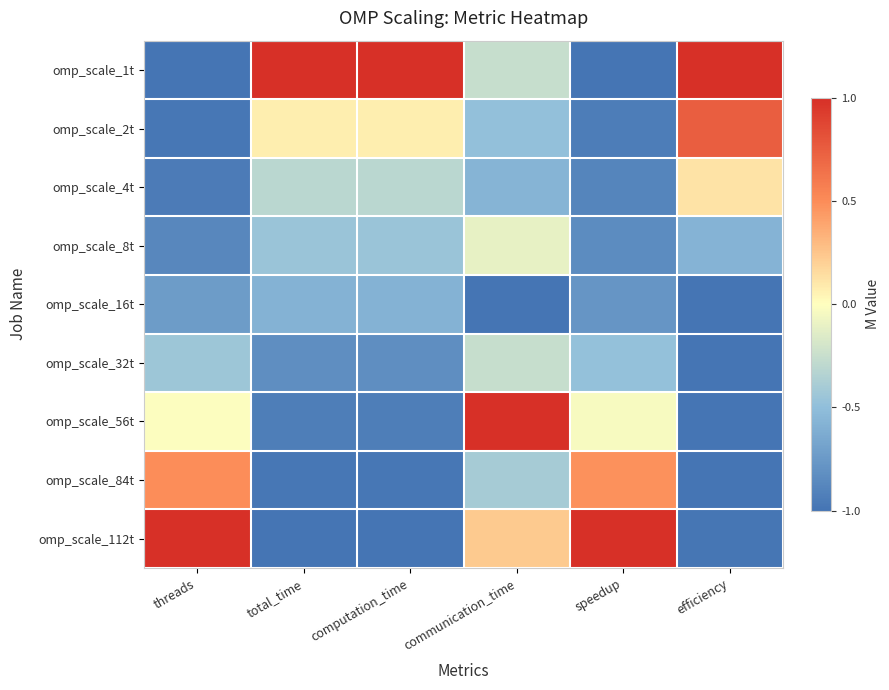

Which series has the largest range (max minus min)?

omp_scale_1t